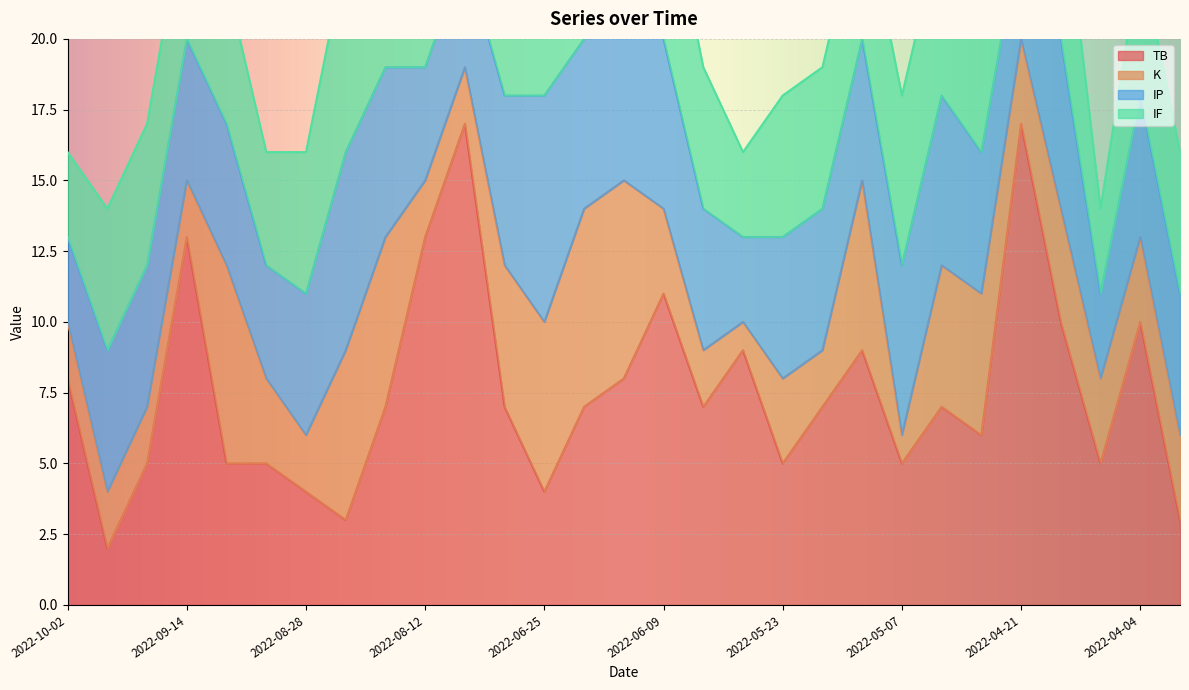

How many categories are shown in the chart?

29